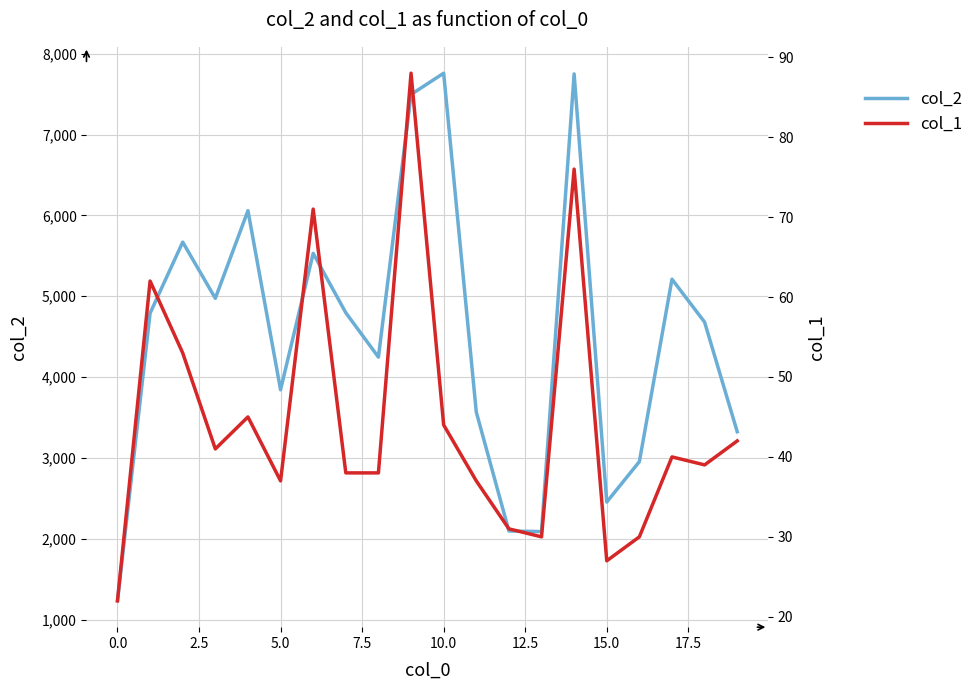

At which category is the sum across all series the highest?

14